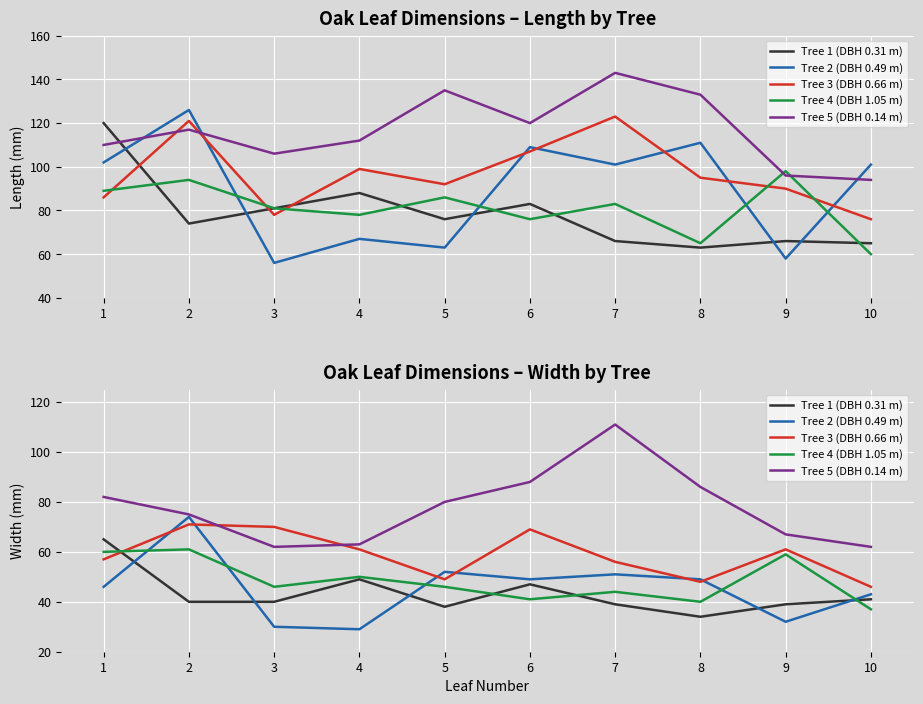

How many data points does each series have?

10